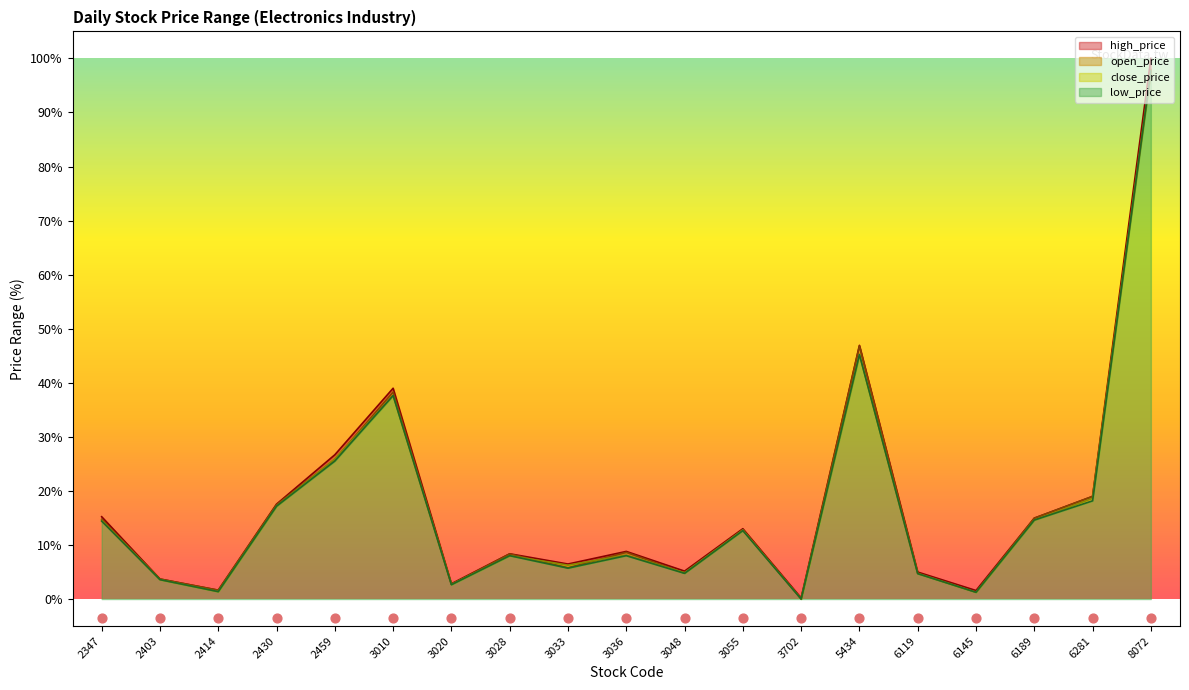

What are all the series names shown in the legend?

close_price, open_price, high_price, low_price